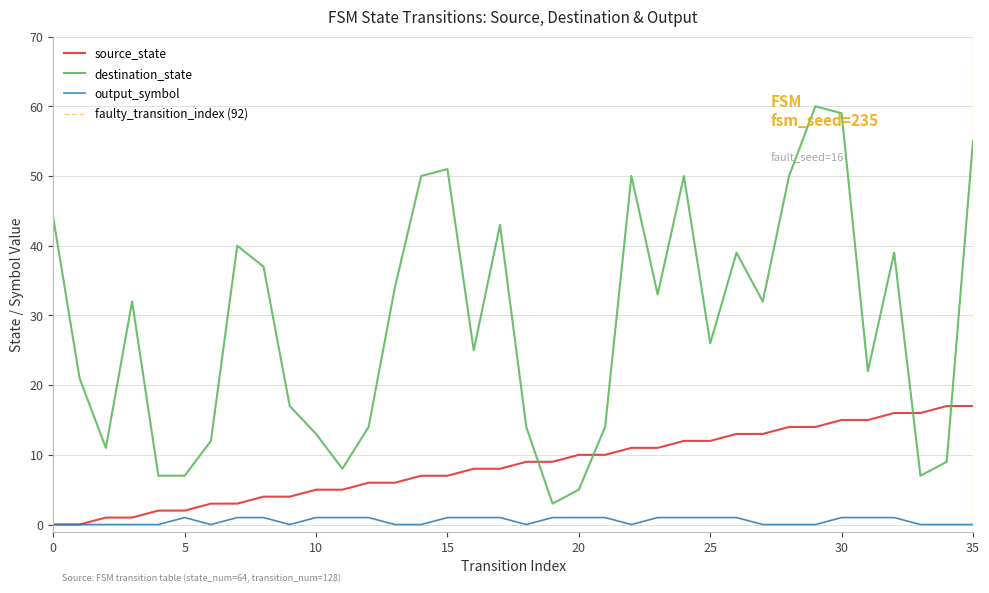

How many lines are shown in the chart?

3